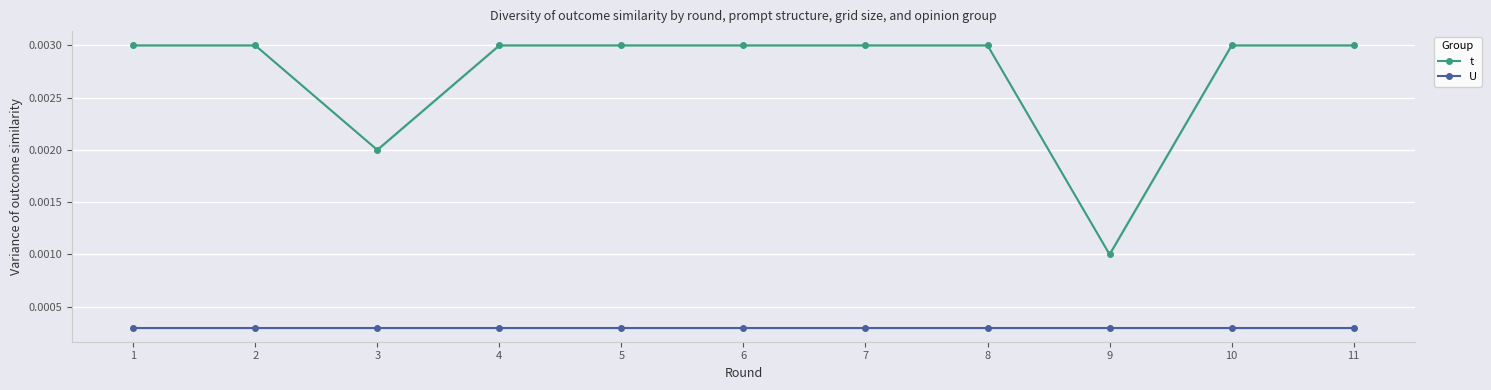

Rank the categories by t value from lowest to highest.

9, 3, 1, 2, 4, 5, 6, 7, 8, 10, 11